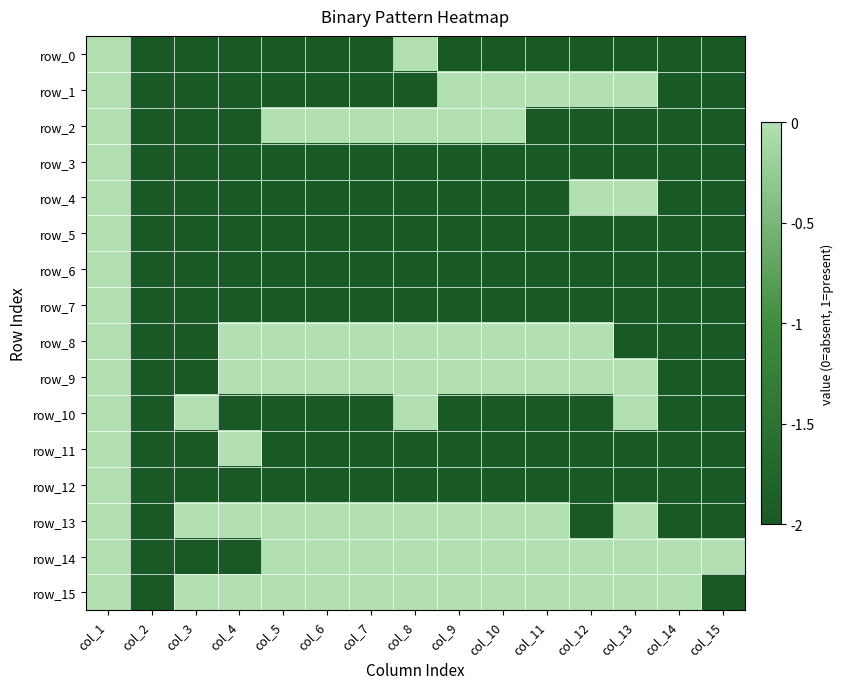

List the series in order of their peak value, highest first.

row_0, row_1, row_2, row_3, row_4, row_5, row_6, row_7, row_8, row_9, row_10, row_11, row_12, row_13, row_14, row_15